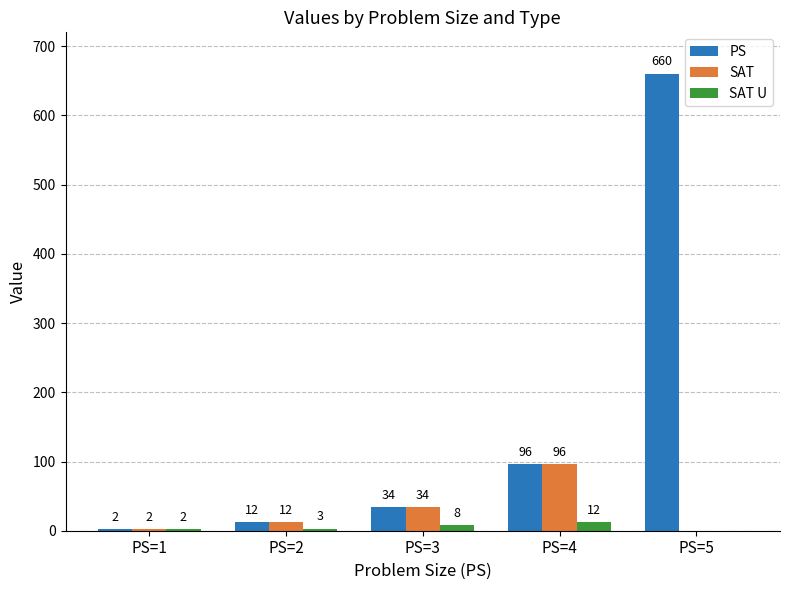

What is the highest value of the SAT series?

96